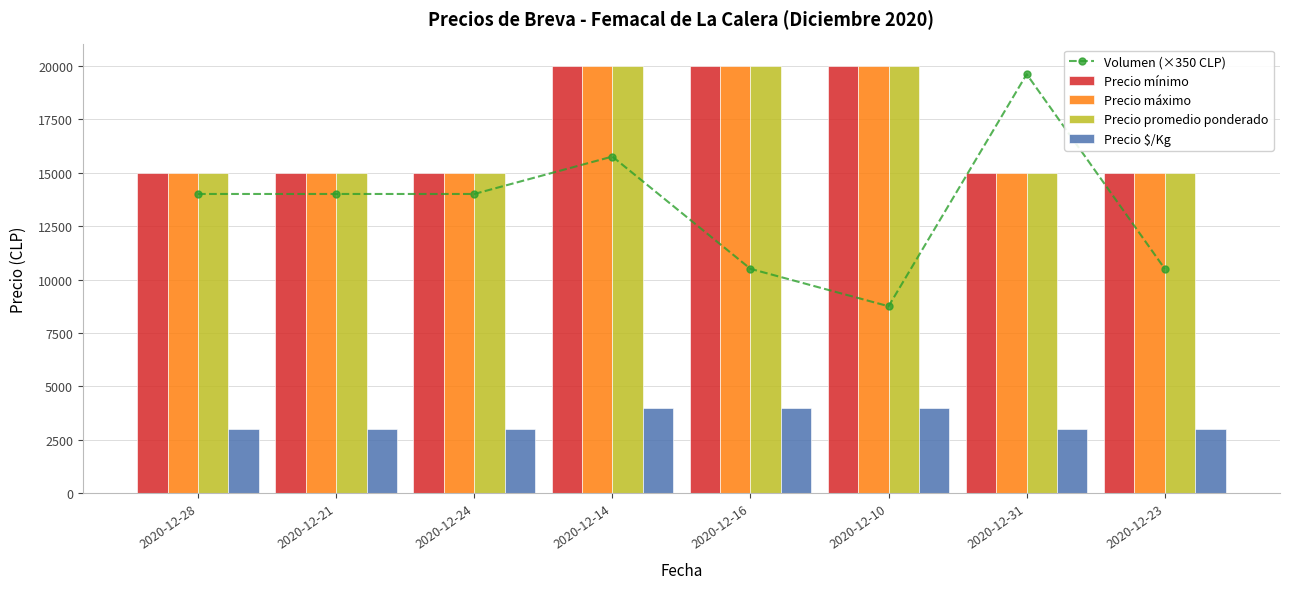

The Precio $/Kg series shows 5267 at 2020-12-23. True or false?

False